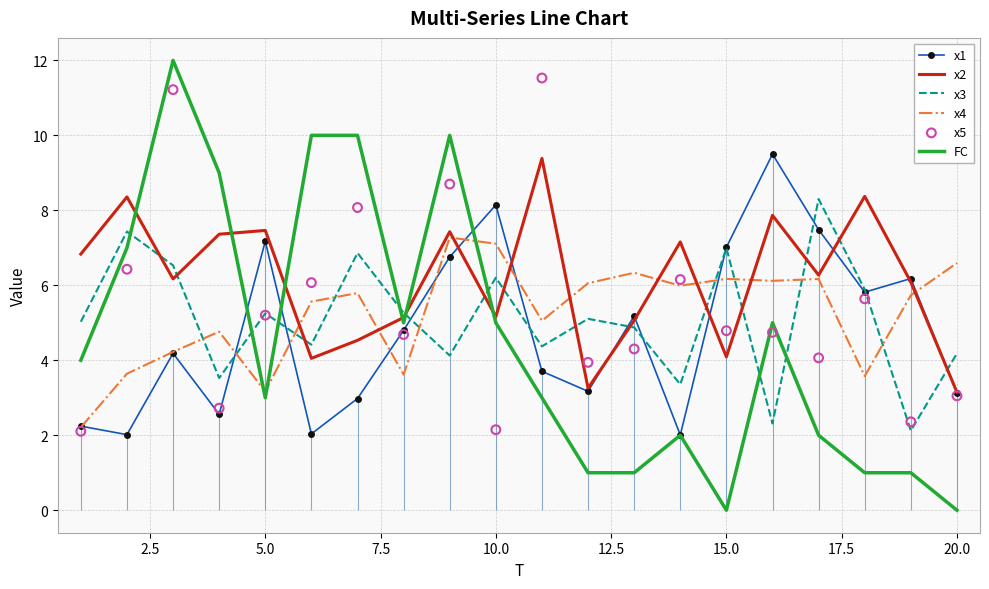

What are all the series names shown in the legend?

x1, x2, x3, x4, FC, x5